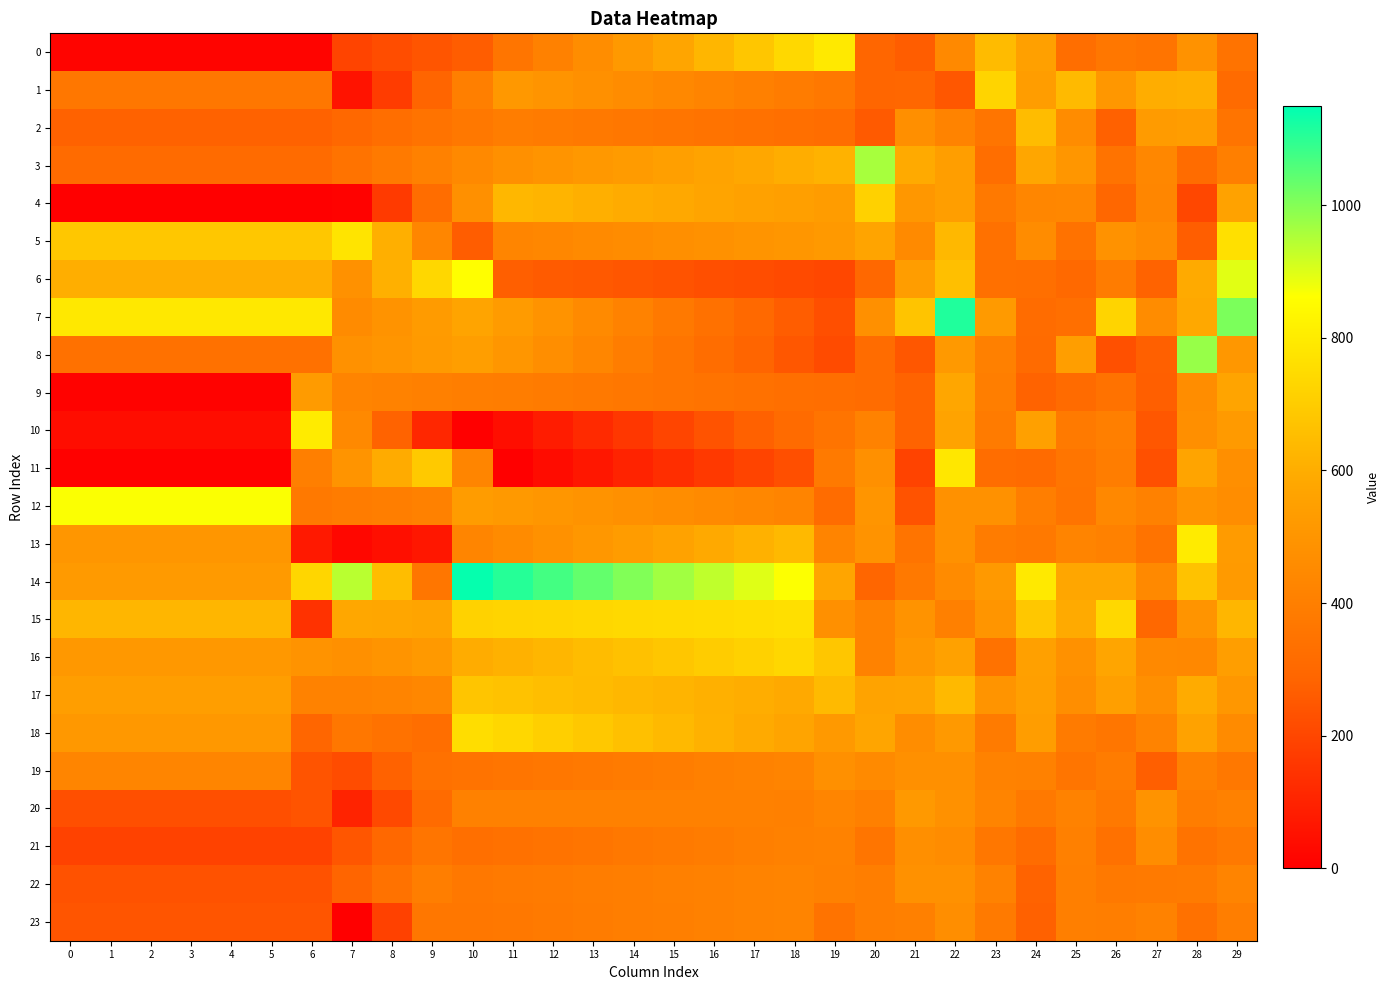

Reading left to right, what are all the values shown in this chart?

0: 0=15.0	1=15.0	2=15.0	3=15.0	4=15.0	5=15.0	6=15.0	7=194.9	8=218.1	9=241.4	10=264.7	11=356.9	12=411.2	13=465.5	14=519.8	15=574.0	16=628.3	17=682.6	18=736.9	19=791.2	20=289.5	21=264.0	22=446.9	23=644.7	24=551.6	25=324.5	26=365.6	27=353.2	28=488.8	29=346.0
1: 0=366.7	1=366.7	2=366.7	3=366.7	4=366.7	5=366.7	6=366.7	7=56.1	8=170.9	9=285.6	10=400.4	11=515.1	12=497.2	13=479.3	14=461.3	15=443.4	16=425.5	17=407.5	18=389.6	19=371.7	20=289.8	21=295.6	22=247.5	23=725.8	24=538.3	25=640.8	26=511.7	27=598.3	28=607.1	29=312.3
2: 0=277.3	1=277.3	2=277.3	3=277.3	4=277.3	5=277.3	6=277.3	7=300.4	8=323.6	9=346.7	10=369.9	11=393.0	12=383.8	13=374.6	14=365.4	15=356.2	16=347.0	17=337.8	18=328.6	19=319.4	20=255.8	21=474.2	22=420.7	23=357.9	24=647.3	25=458.3	26=274.7	27=527.5	28=538.4	29=352.4
3: 0=313.7	1=313.7	2=313.7	3=313.7	4=313.7	5=313.7	6=313.7	7=346.5	8=379.4	9=412.2	10=445.1	11=477.9	12=495.1	13=512.4	14=529.6	15=546.9	16=564.1	17=581.4	18=598.6	19=615.9	20=960.5	21=588.5	22=542.8	23=326.9	24=578.7	25=507.1	26=349.0	27=437.6	28=318.1	29=402.6
4: 0=4.2	1=4.2	2=4.2	3=4.2	4=4.2	5=4.2	6=4.2	7=7.7	8=164.1	9=320.4	10=476.8	11=633.2	12=620.4	13=607.7	14=595.0	15=582.3	16=569.6	17=556.9	18=544.1	19=531.4	20=716.4	21=510.7	22=541.3	23=373.8	24=433.0	25=438.3	26=292.9	27=434.4	28=203.0	29=561.5
5: 0=685.0	1=685.0	2=685.0	3=685.0	4=685.0	5=685.0	6=685.0	7=777.2	8=606.4	9=435.7	10=264.9	11=427.8	12=439.0	13=450.2	14=461.4	15=472.6	16=483.8	17=495.0	18=506.2	19=517.4	20=566.5	21=453.4	22=633.4	23=339.4	24=459.4	25=345.6	26=486.1	27=456.7	28=265.1	29=765.0
6: 0=602.1	1=602.1	2=602.1	3=602.1	4=602.1	5=602.1	6=602.1	7=483.8	8=609.9	9=736.1	10=862.2	11=268.9	12=260.5	13=252.1	14=243.7	15=235.2	16=226.8	17=218.4	18=209.9	19=201.5	20=296.9	21=538.3	22=659.1	23=335.7	24=329.3	25=303.2	26=389.0	27=280.0	28=590.5	29=894.3
7: 0=788.7	1=788.7	2=788.7	3=788.7	4=788.7	5=788.7	6=788.7	7=453.8	8=491.3	9=528.9	10=566.4	11=528.6	12=490.7	13=452.9	14=415.1	15=377.2	16=339.4	17=301.6	18=263.7	19=225.9	20=479.6	21=671.8	22=1113.8	23=523.8	24=315.7	25=330.1	26=723.5	27=461.0	28=583.2	29=1008.8
8: 0=337.7	1=337.7	2=337.7	3=337.7	4=337.7	5=337.7	6=337.7	7=483.9	8=502.8	9=521.8	10=540.7	11=504.2	12=467.8	13=431.3	14=394.8	15=358.3	16=321.8	17=285.4	18=248.9	19=212.4	20=316.1	21=246.8	22=520.8	23=407.3	24=310.8	25=542.1	26=228.0	27=272.6	28=977.5	29=510.8
9: 0=8.4	1=8.4	2=8.4	3=8.4	4=8.4	5=8.4	6=526.9	7=424.3	8=415.9	9=407.6	10=399.2	11=390.9	12=382.5	13=374.1	14=365.8	15=357.4	16=349.1	17=340.7	18=332.3	19=324.0	20=318.5	21=280.6	22=578.1	23=396.0	24=280.9	25=310.9	26=342.0	27=267.7	28=463.3	29=569.5
10: 0=39.3	1=39.3	2=39.3	3=39.3	4=39.3	5=39.3	6=799.7	7=447.1	8=278.9	9=110.6	10=3.5	11=42.3	12=81.1	13=120.0	14=158.8	15=197.6	16=236.5	17=275.3	18=314.2	19=353.0	20=414.5	21=280.0	22=566.0	23=383.9	24=548.9	25=380.3	26=402.1	27=246.1	28=474.9	29=523.6
11: 0=4.8	1=4.8	2=4.8	3=4.8	4=4.8	5=4.8	6=400.3	7=497.2	8=594.1	9=691.0	10=427.6	11=4.4	12=36.2	13=68.0	14=99.8	15=131.5	16=163.3	17=195.1	18=226.8	19=379.7	20=479.6	21=190.0	22=788.4	23=319.6	24=311.7	25=357.6	26=391.5	27=227.0	28=569.7	29=472.1
12: 0=866.1	1=866.1	2=866.1	3=866.1	4=866.1	5=866.1	6=376.5	7=387.7	8=398.9	9=410.0	10=530.8	11=517.2	12=503.7	13=490.2	14=476.7	15=463.1	16=449.6	17=436.1	18=422.6	19=318.7	20=502.5	21=235.3	22=480.7	23=481.9	24=395.8	25=352.4	26=442.8	27=410.8	28=493.4	29=463.1
13: 0=506.9	1=506.9	2=506.9	3=506.9	4=506.9	5=506.9	6=73.0	7=22.6	8=44.3	9=66.1	10=428.8	11=455.2	12=481.5	13=507.9	14=534.3	15=560.6	16=587.0	17=613.3	18=639.7	19=422.7	20=493.8	21=350.7	22=483.5	23=388.6	24=375.4	25=423.8	26=408.9	27=347.6	28=801.3	29=526.5
14: 0=522.0	1=522.0	2=522.0	3=522.0	4=522.0	5=522.0	6=731.1	7=940.3	8=651.1	9=361.9	10=1142.1	11=1107.3	12=1072.5	13=1037.6	14=1002.8	15=967.9	16=933.1	17=898.3	18=863.4	19=573.0	20=290.9	21=377.2	22=457.3	23=520.7	24=794.7	25=578.5	26=579.5	27=448.6	28=667.3	29=525.2
15: 0=628.3	1=628.3	2=628.3	3=628.3	4=628.3	5=628.3	6=142.9	7=580.6	8=575.4	9=570.1	10=718.3	11=723.5	12=728.7	13=733.9	14=739.1	15=744.4	16=749.6	17=754.8	18=760.0	19=478.9	20=416.2	21=490.0	22=408.8	23=502.6	24=684.0	25=590.7	26=737.7	27=298.6	28=497.2	29=630.1
16: 0=515.1	1=515.1	2=515.1	3=515.1	4=515.1	5=515.1	6=492.4	7=476.4	8=497.7	9=519.0	10=595.6	11=612.8	12=630.0	13=647.2	14=664.5	15=681.7	16=698.9	17=716.1	18=733.3	19=680.4	20=415.9	21=511.3	22=556.4	23=345.6	24=552.4	25=482.1	26=571.9	27=446.9	28=444.2	29=540.7
17: 0=539.6	1=539.6	2=539.6	3=539.6	4=539.6	5=539.6	6=417.3	7=413.4	8=425.5	9=437.6	10=676.7	11=665.7	12=654.7	13=643.6	14=632.6	15=621.6	16=610.5	17=599.5	18=588.5	19=642.2	20=563.1	21=566.7	22=638.7	23=495.9	24=546.1	25=471.3	26=544.6	27=474.6	28=594.2	29=508.4
18: 0=513.3	1=513.3	2=513.3	3=513.3	4=513.3	5=513.3	6=290.7	7=366.9	8=345.5	9=324.2	10=755.7	11=732.3	12=708.8	13=685.4	14=662.0	15=638.5	16=615.1	17=591.6	18=568.2	19=519.3	20=570.6	21=462.8	22=519.4	23=384.4	24=535.0	25=384.0	26=361.6	27=421.0	28=558.0	29=457.0
19: 0=428.0	1=428.0	2=428.0	3=428.0	4=428.0	5=428.0	6=240.0	7=217.3	8=277.3	9=337.4	10=347.7	11=357.1	12=366.6	13=376.0	14=385.5	15=395.0	16=404.4	17=413.9	18=423.3	19=479.1	20=449.8	21=478.9	22=477.9	23=417.0	24=412.2	25=359.4	26=386.6	27=270.7	28=412.6	29=372.6
20: 0=224.4	1=224.4	2=224.4	3=224.4	4=224.4	5=224.4	6=239.5	7=101.8	8=207.5	9=313.2	10=411.5	11=411.1	12=410.7	13=410.4	14=410.0	15=409.6	16=409.3	17=408.9	18=408.5	19=429.0	20=407.9	21=518.2	22=480.7	23=424.5	24=375.9	25=415.4	26=376.4	27=490.8	28=393.1	29=411.2
21: 0=188.2	1=188.2	2=188.2	3=188.2	4=188.2	5=188.2	6=188.2	7=244.3	8=300.4	9=356.4	10=328.4	11=338.6	12=348.9	13=359.1	14=369.4	15=379.6	16=389.9	17=400.1	18=410.4	19=413.6	20=356.7	21=474.7	22=461.6	23=365.7	24=318.8	25=408.7	26=338.3	27=464.8	28=349.6	29=373.2
22: 0=231.4	1=231.4	2=231.4	3=231.4	4=231.4	5=231.4	6=231.4	7=287.1	8=342.8	9=398.5	10=371.3	11=378.0	12=384.7	13=391.4	14=398.2	15=404.9	16=411.6	17=418.3	18=425.1	19=409.5	20=397.3	21=480.9	22=481.9	23=417.7	24=280.7	25=403.5	26=374.7	27=377.7	28=386.0	29=424.8
23: 0=240.7	1=240.7	2=240.7	3=240.7	4=240.7	5=240.7	6=240.7	7=3.3	8=185.6	9=367.8	10=364.2	11=372.0	12=379.9	13=387.7	14=395.5	15=403.3	16=411.1	17=418.9	18=426.7	19=346.1	20=397.1	21=408.6	22=467.7	23=378.5	24=274.4	25=401.6	26=398.8	27=413.9	28=338.3	29=396.5